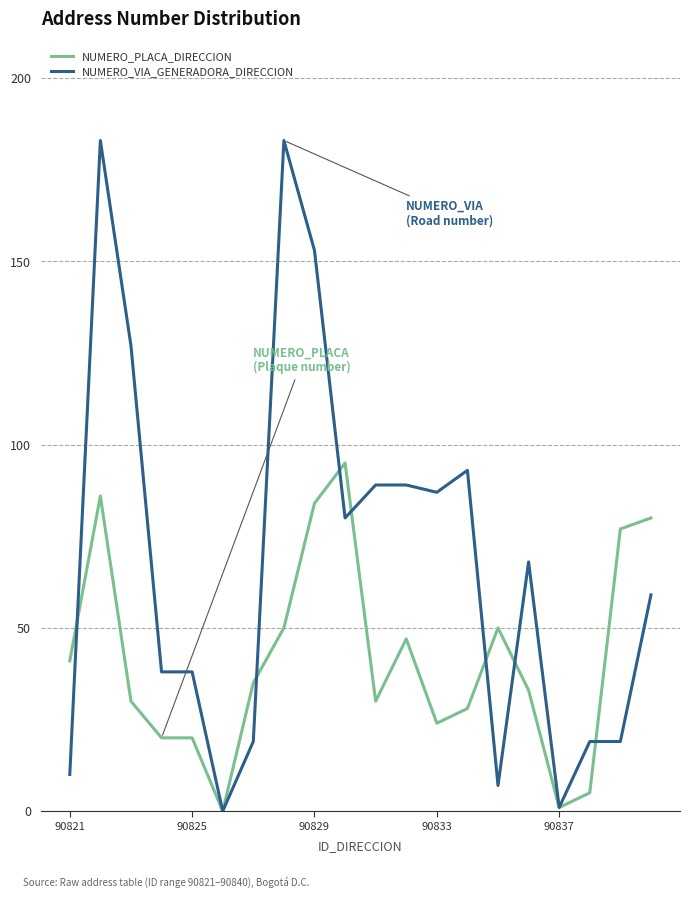

List the series in order of their peak value, lowest first.

NUMERO_PLACA_DIRECCION, NUMERO_VIA_GENERADORA_DIRECCION